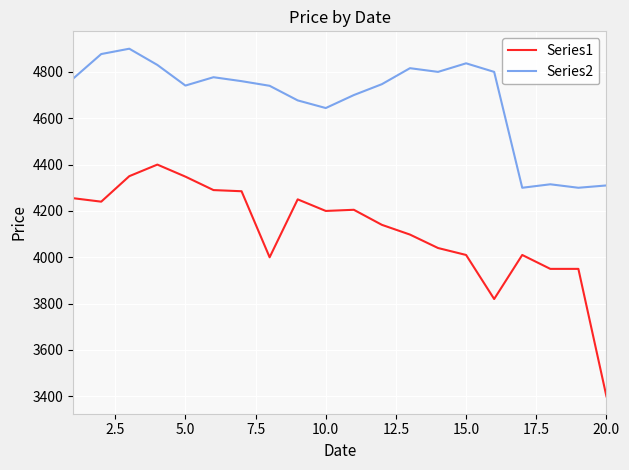

What is the difference between the maximum and minimum values in the Series1 series?

1000